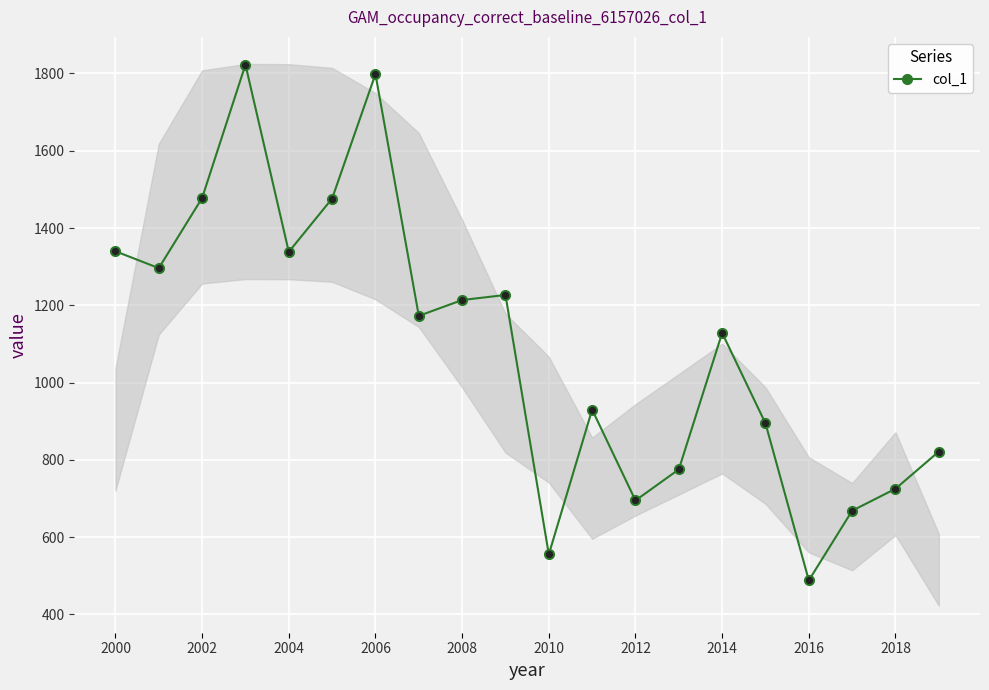

What is the minimum value for col_1?

488.1